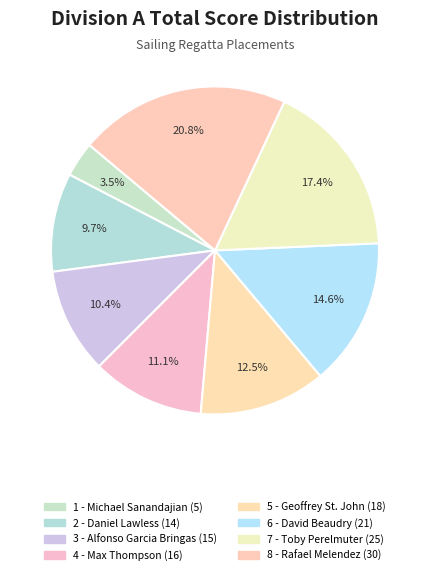

What percentage is NOT represented by 6 - David Beaudry?

85.4%